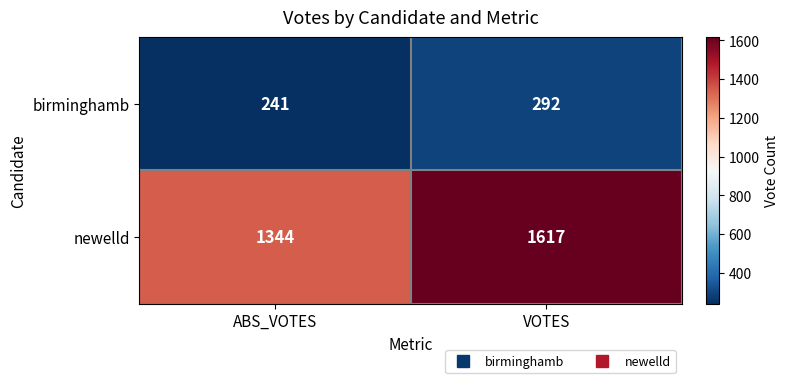

The value of newelld at VOTES is 2414. True or false?

False